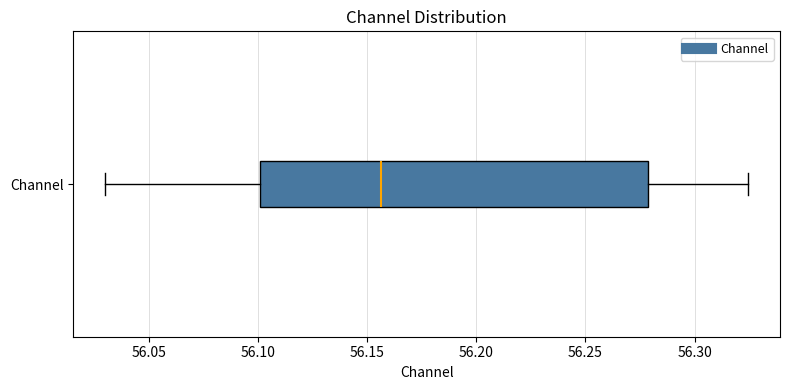

Read this box plot against the x-axis: the position of the median line, the range covered by the box, and the ends of both whiskers. The values are not printed on the chart, so give them approximately, as read against the axis.

median 56.155, box 56.100 to 56.280, whiskers 56.030 to 56.325